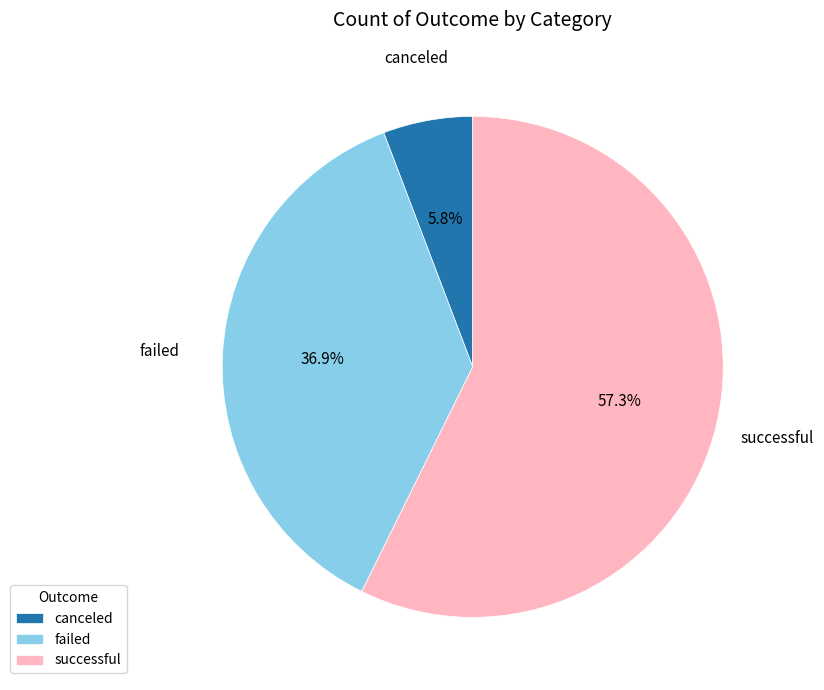

Does successful represent more than half of the total?

Yes